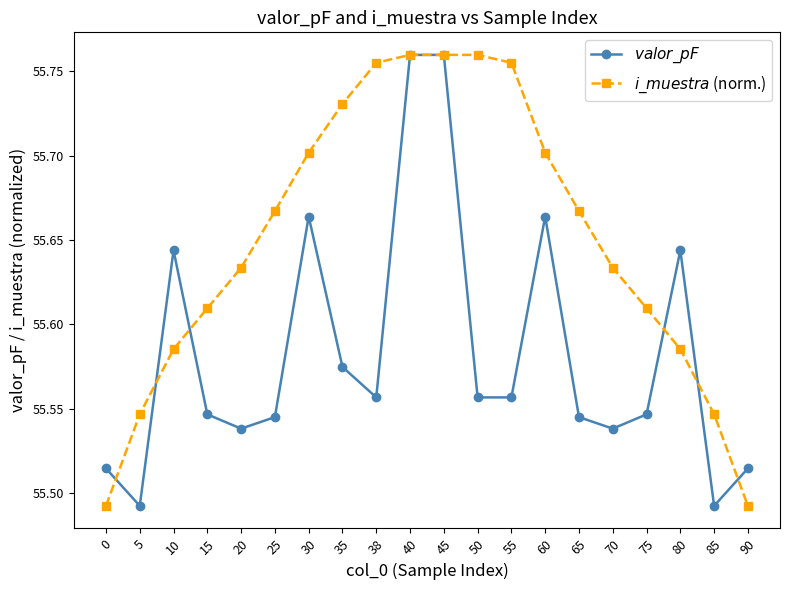

Reading left to right, what are all the values shown in this chart?

$valor\_pF$: 55.5	55.5	55.6	55.5	55.5	55.5	55.7	55.6	55.6	55.8	55.8	55.6	55.6	55.7	55.5	55.5	55.5	55.6	55.5	55.5
$i\_muestra$ (norm.): 55.5	55.5	55.6	55.6	55.6	55.7	55.7	55.7	55.8	55.8	55.8	55.8	55.8	55.7	55.7	55.6	55.6	55.6	55.5	55.5